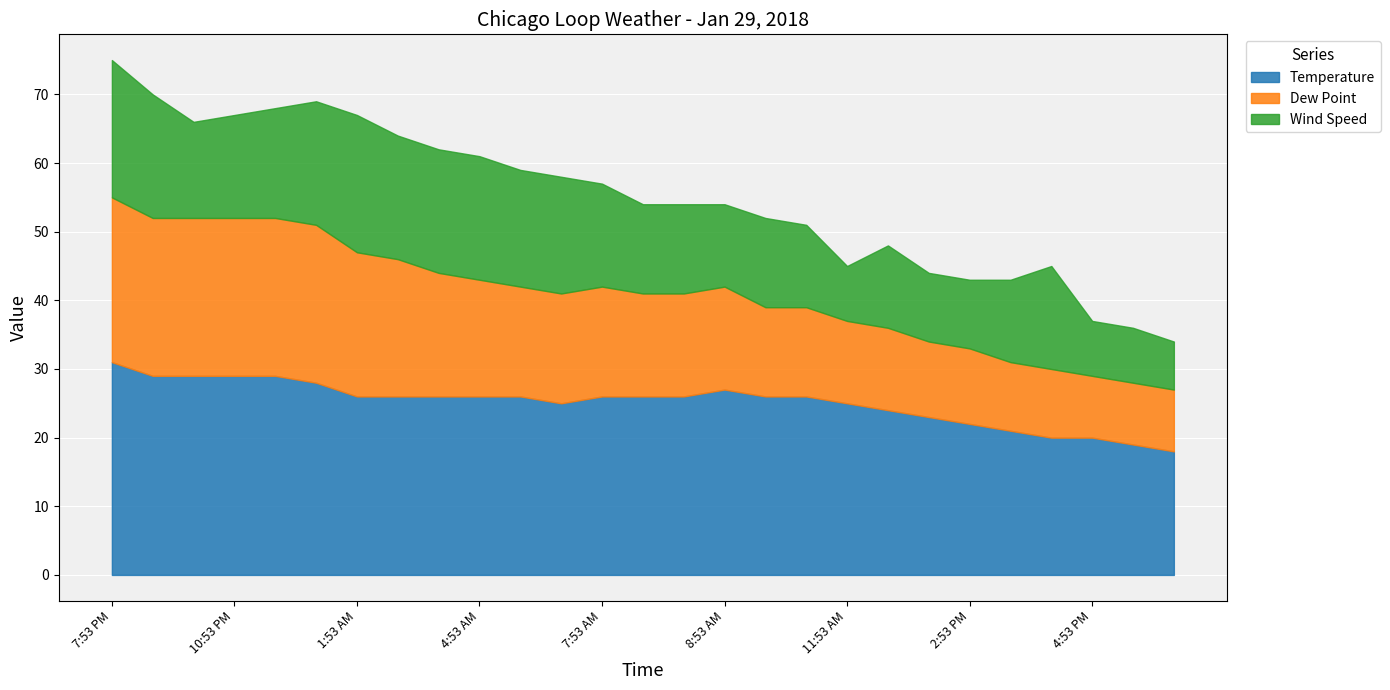

What is the average value of the Wind Speed series?

14